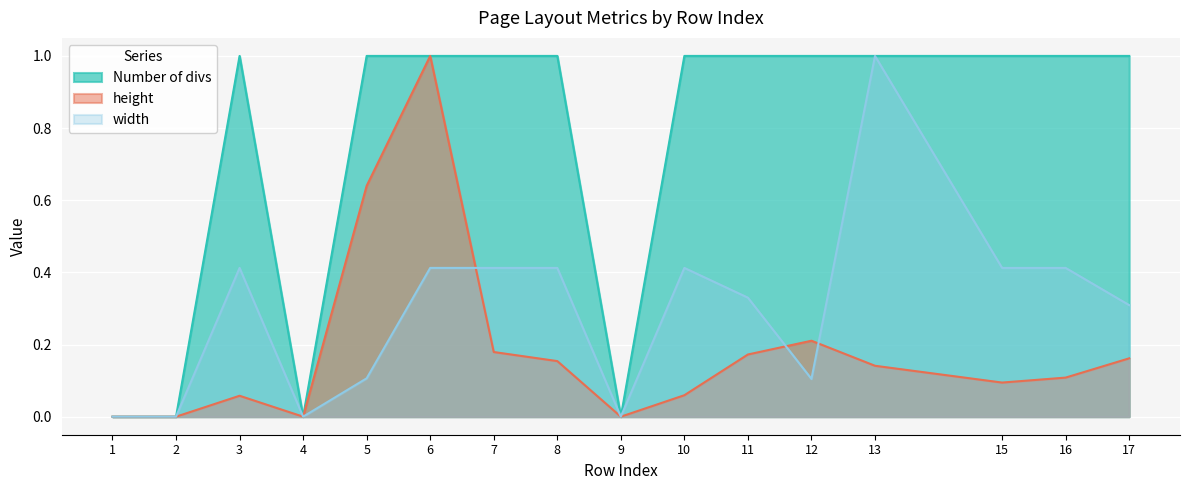

Which series has the widest spread of values?

Number of divs